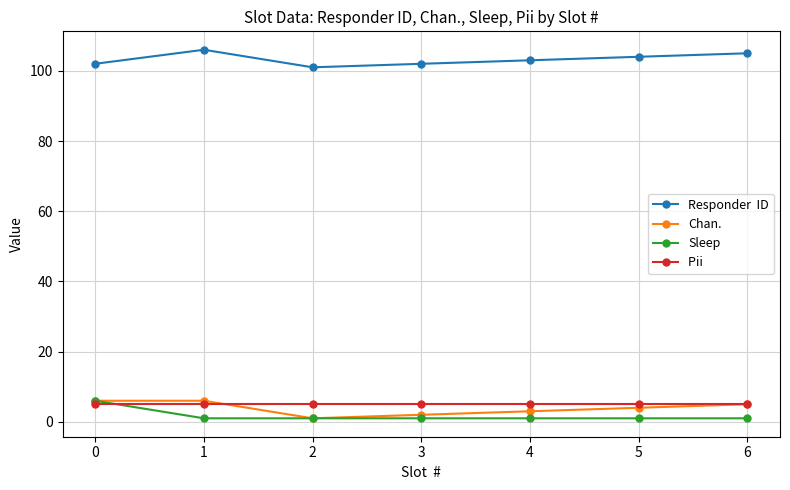

What is the greatest value displayed?

106